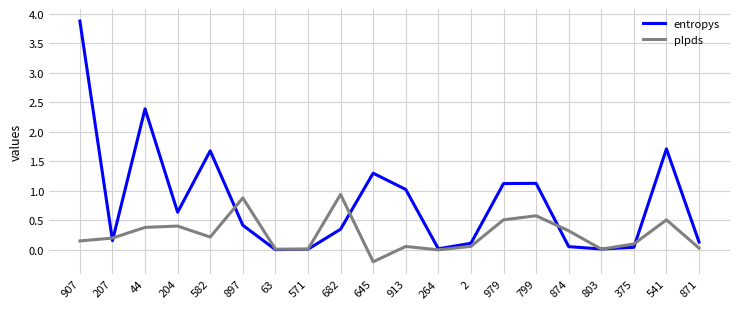

What is the maximum value for entropys?

3.9